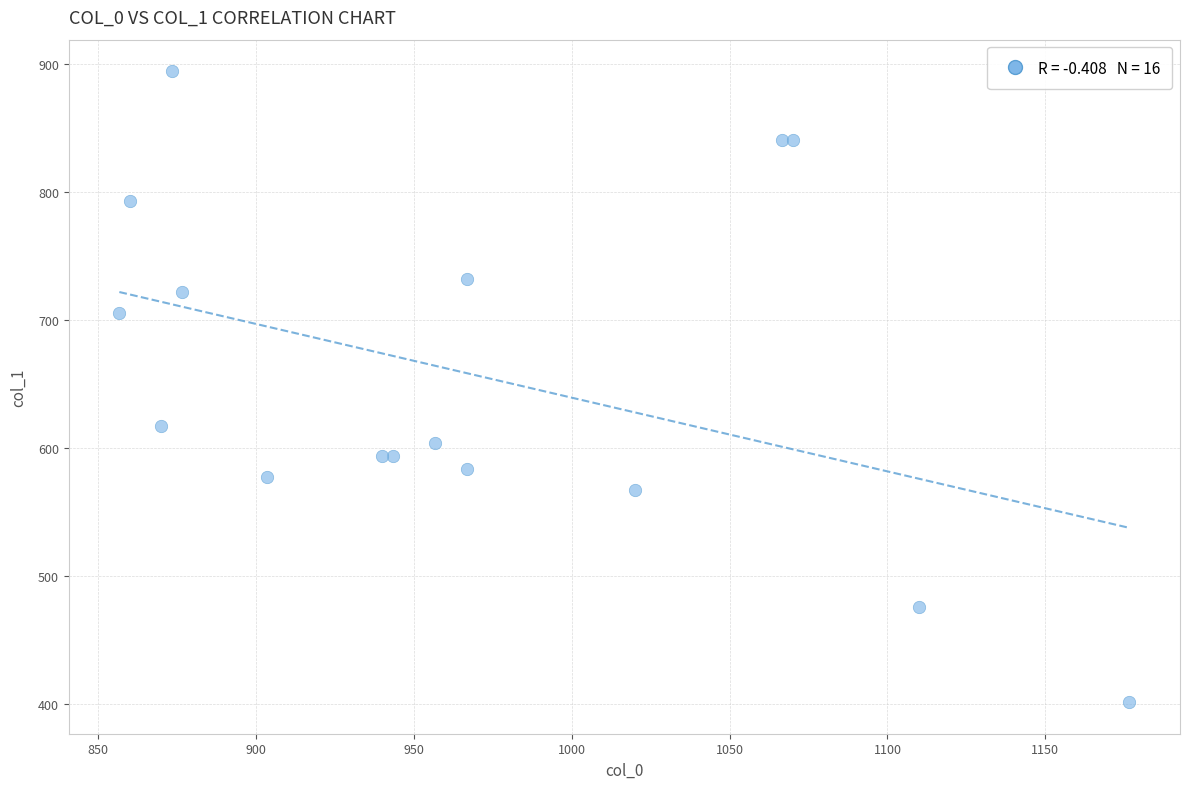

What Y value in the scatter plot is closest to 648?

617.6